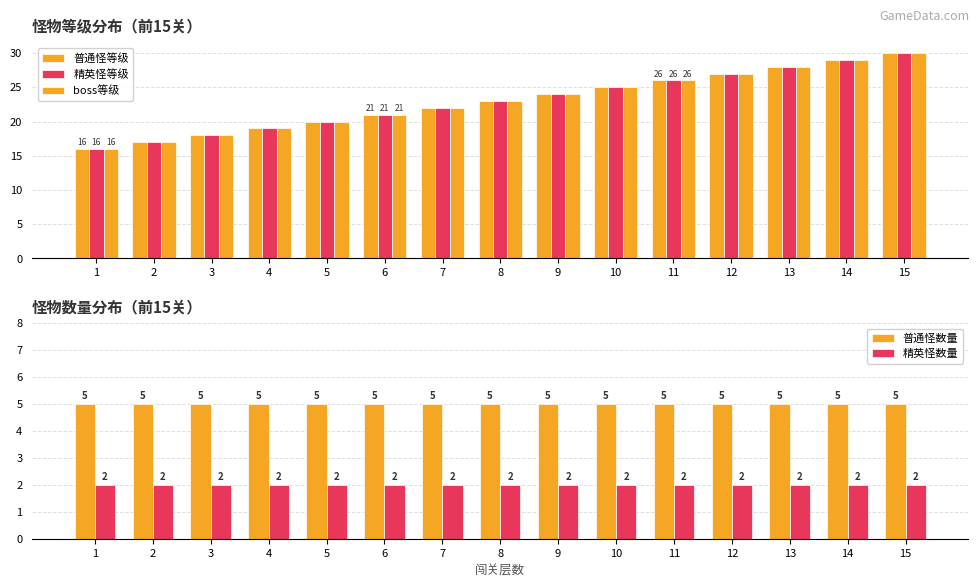

What is the maximum value for 精英怪等级?

30